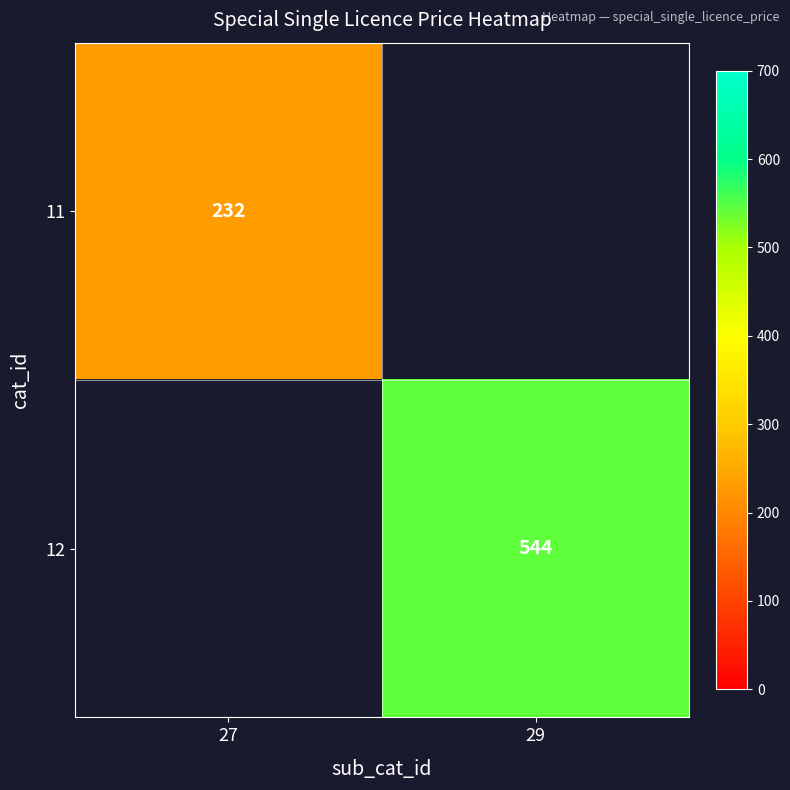

At how many categories does at least one series exceed 388?

1